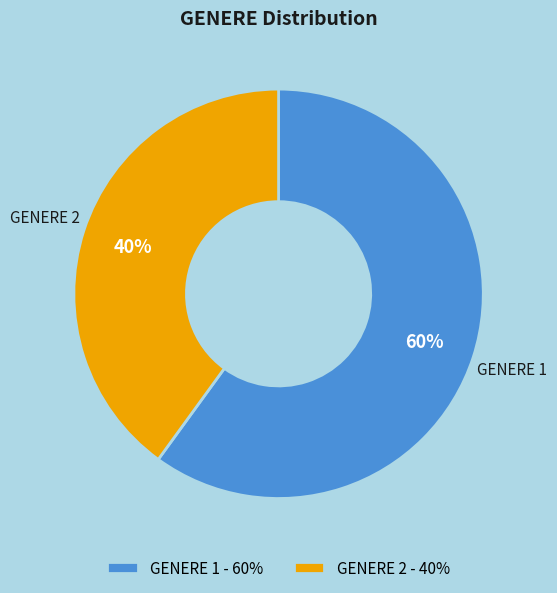

Approximately how many times larger is the value at GENERE 1 compared to GENERE 2?

1.5